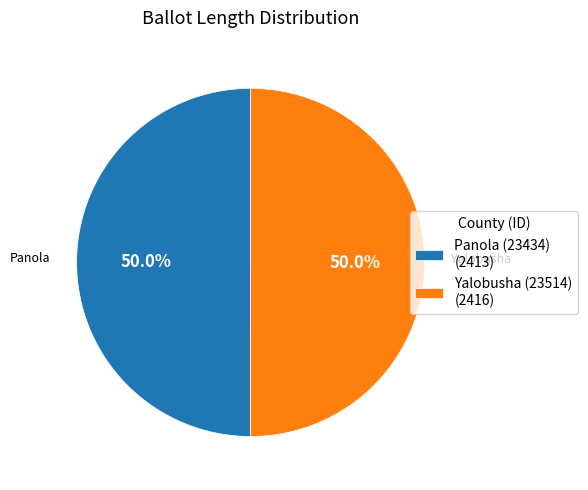

What percentage is NOT represented by Panola (23434) (2413)?

50.0%